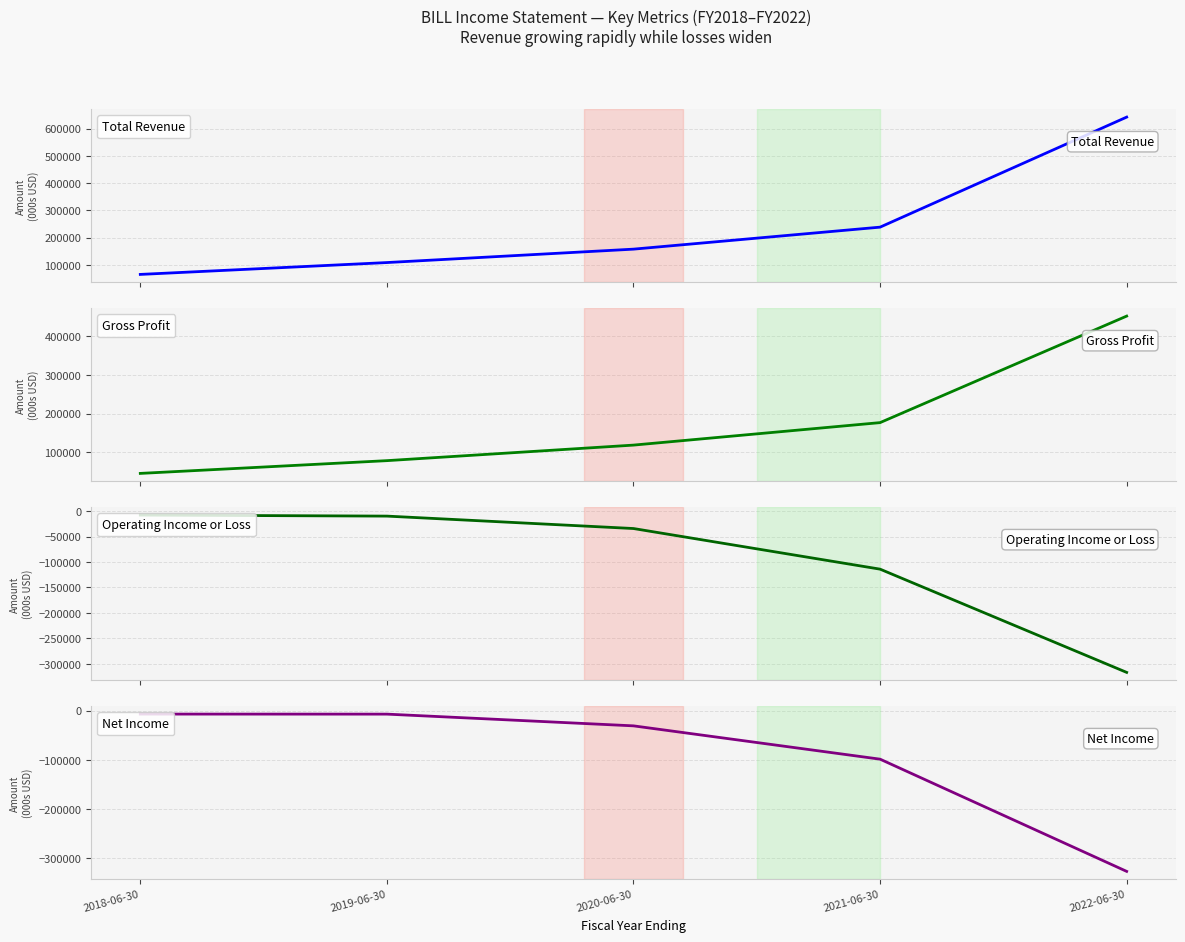

At how many categories does at least one series exceed -49011?

5